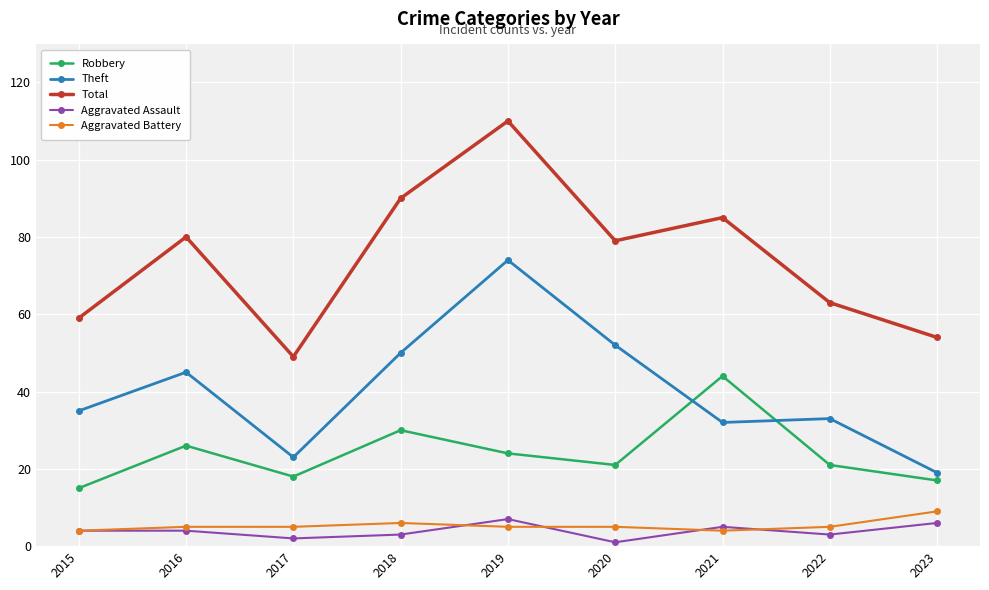

Which series has the largest range (max minus min)?

Total